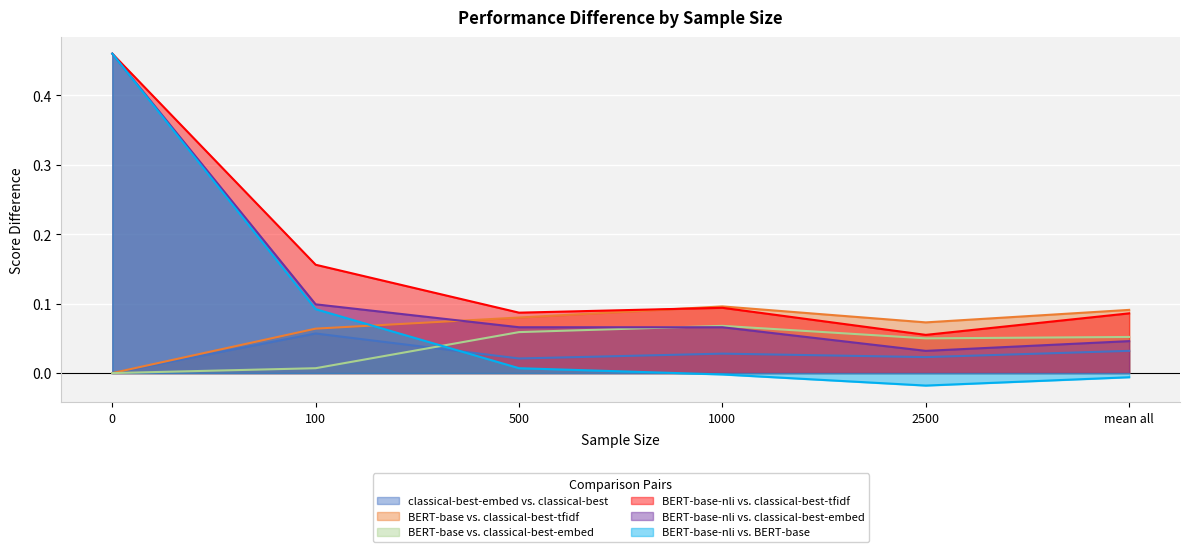

Between 0 and 1000, which is larger?

1000